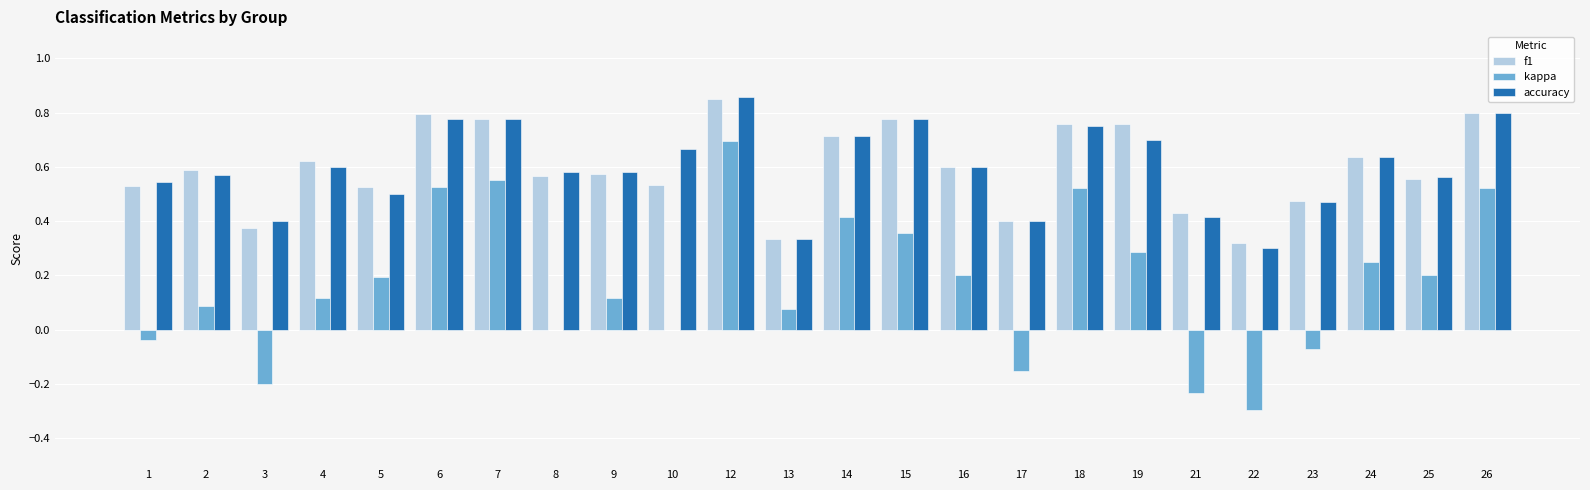

At which label does f1 reach its peak?

12